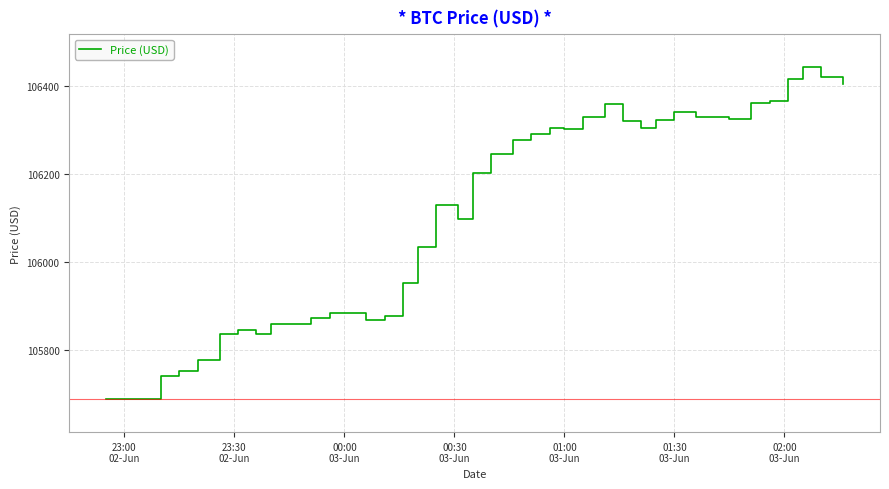

What is the maximum value shown in the chart?

106442.6